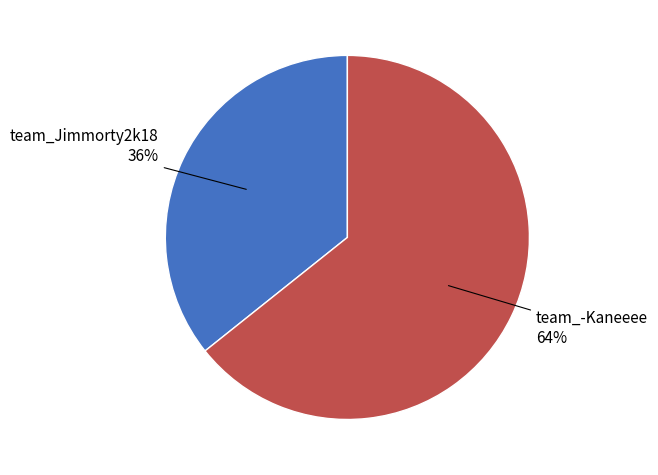

Is there a majority slice in this chart?

Yes